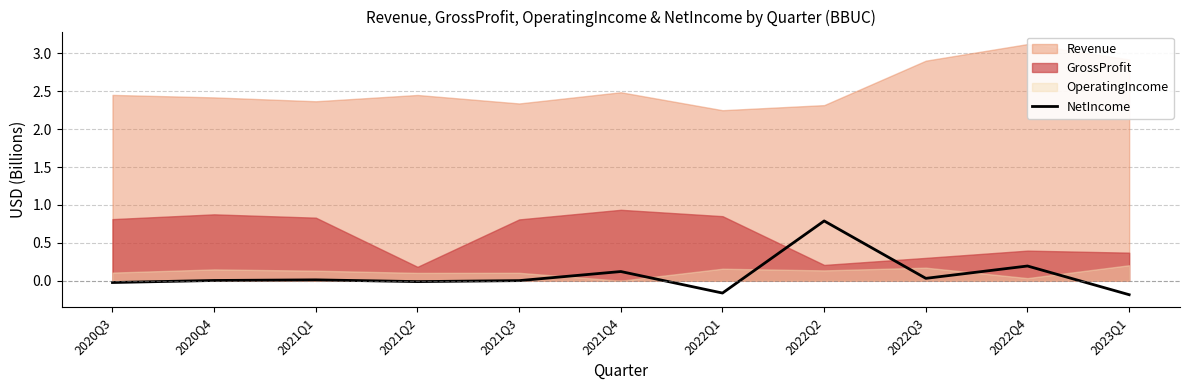

Which label corresponds to the largest value in the chart?

2022Q2